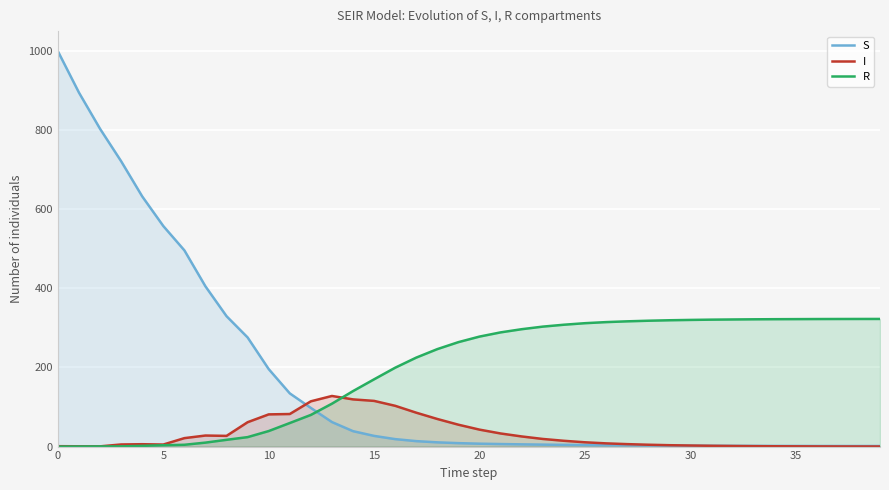

Which series has the largest range (max minus min)?

S